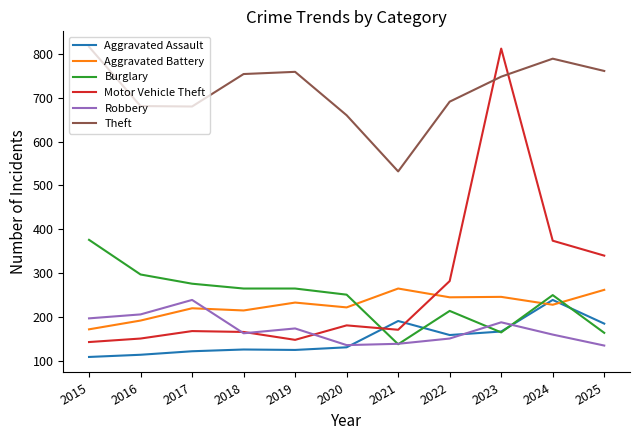

True or false: Motor Vehicle Theft and Burglary cross at least once.

True